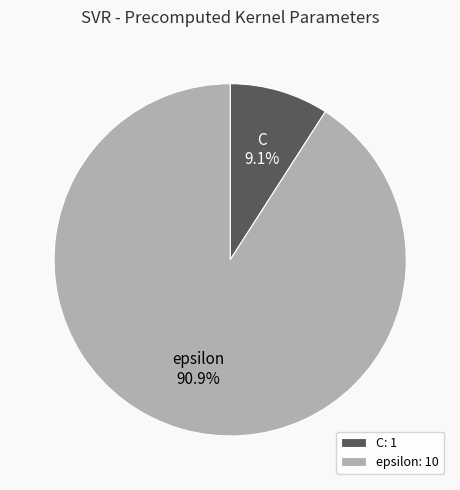

Which has a higher value, C or epsilon?

epsilon